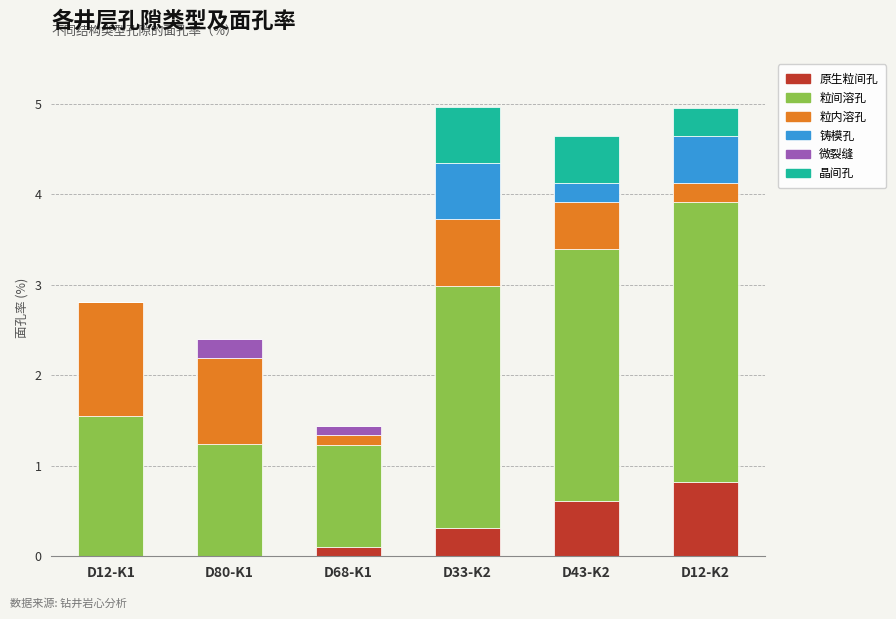

What is the total value across all series at D80-K1?

2.4